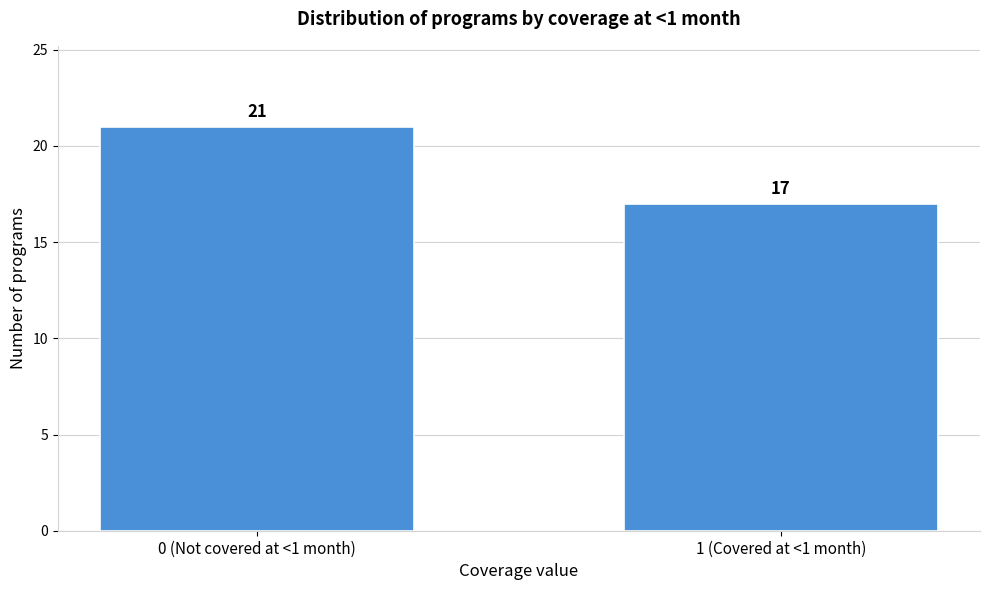

Reading left to right, what are all the values shown in this chart?

21	17